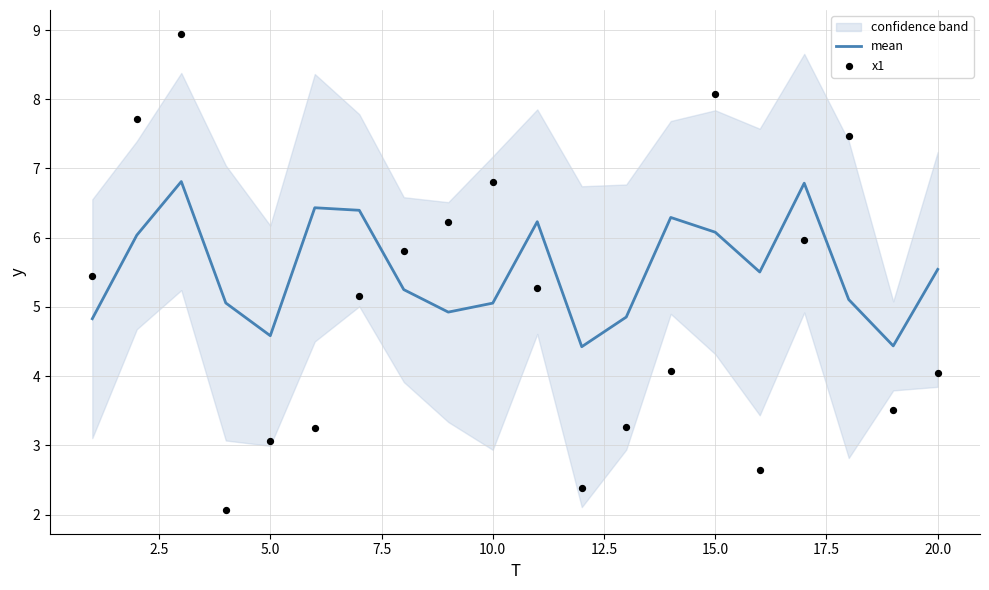

Is the value of x1 at 7.5 greater than the value of mean at 17.5?

No